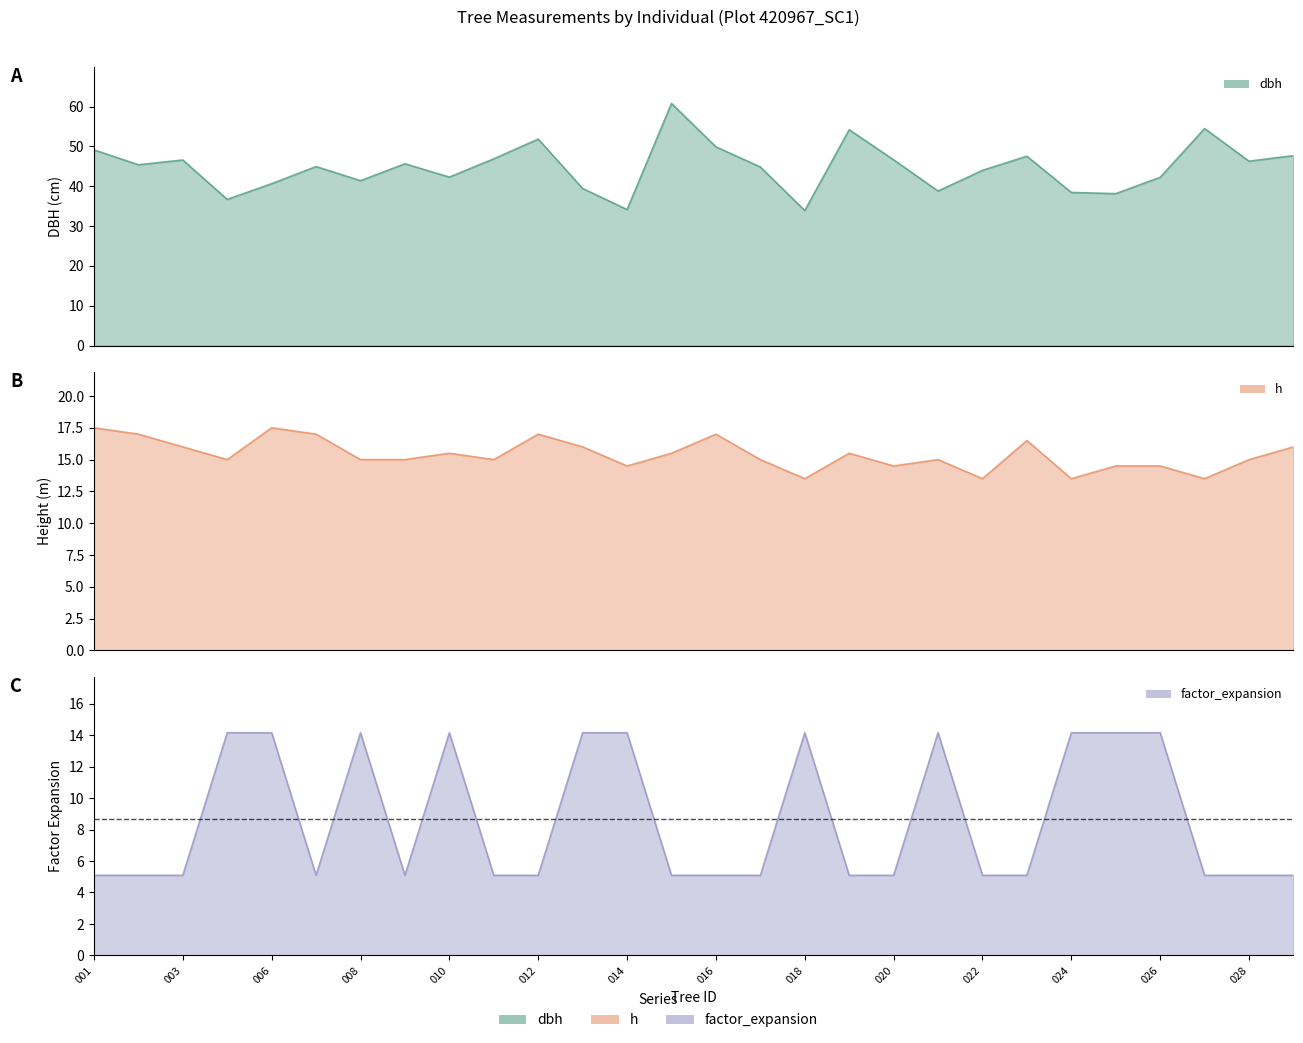

After their last crossing, which series has the higher values: factor_expansion or h?

h